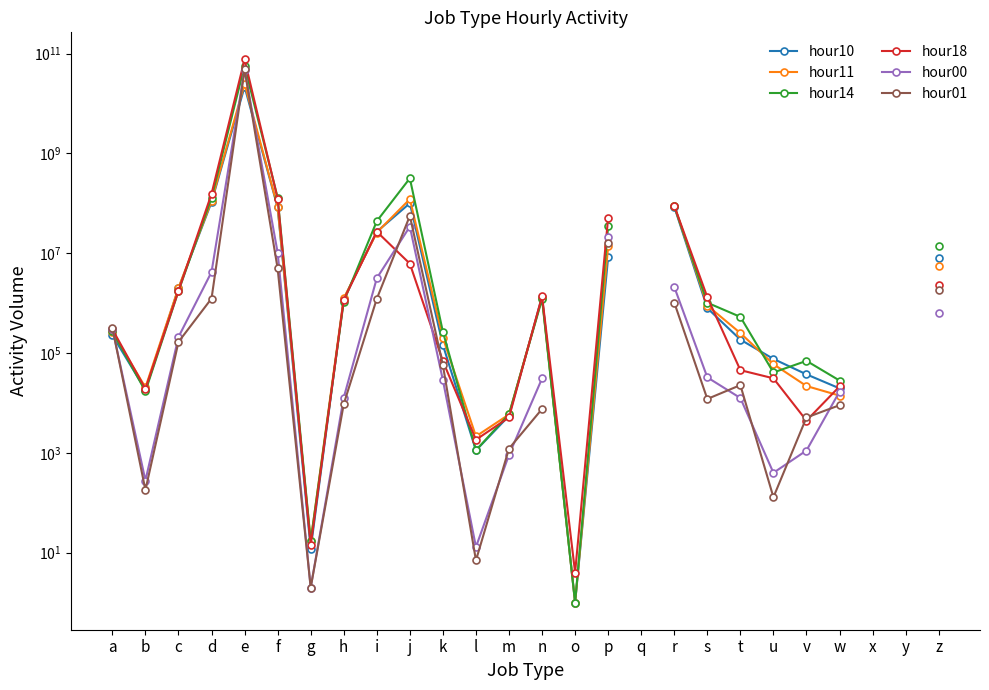

Which has a higher value, g or j?

j